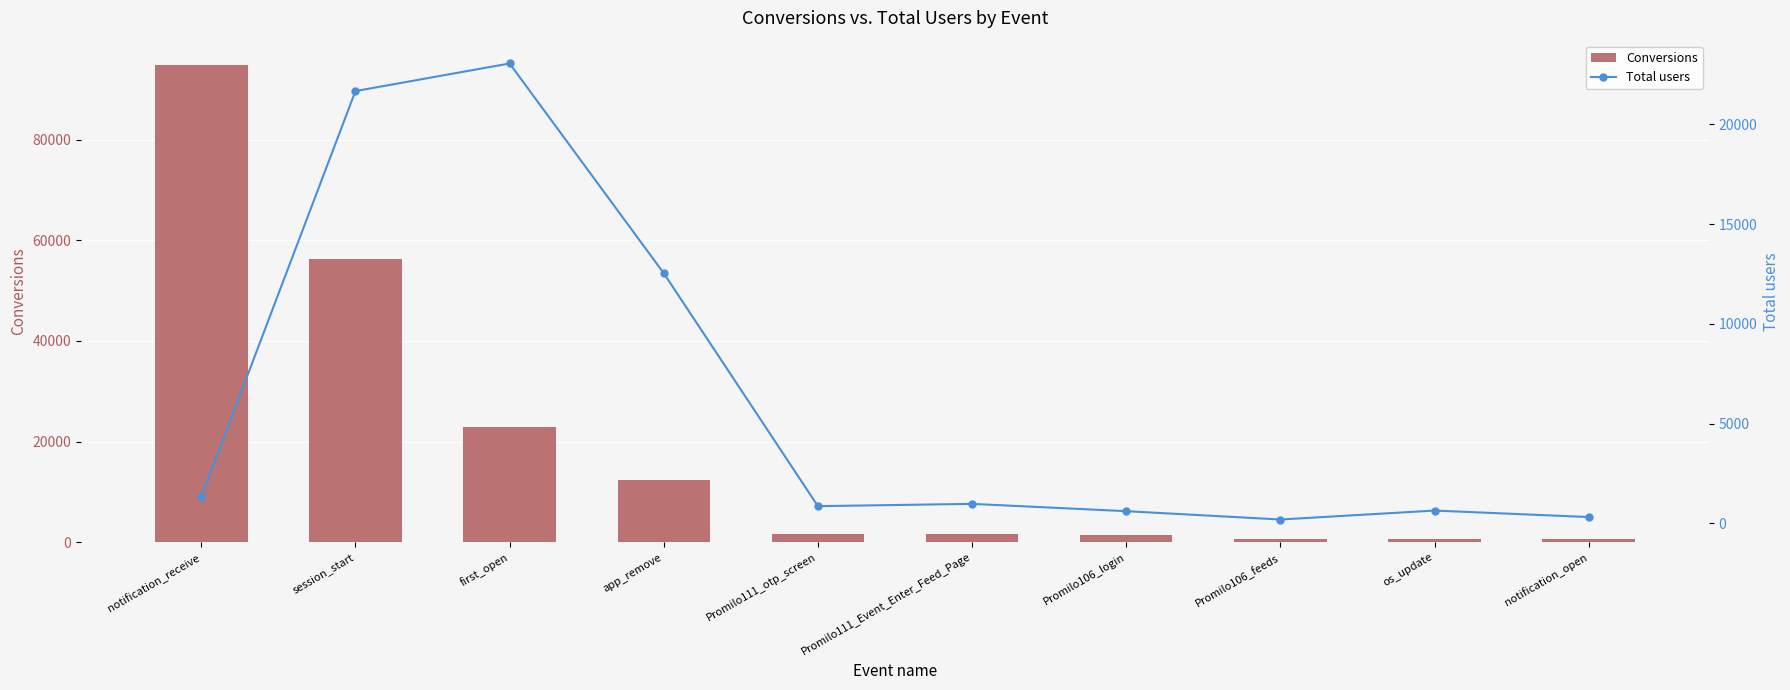

Reading right to left, transcribe all the data shown in this chart.

Conversions: 569	672	683	1458	1594	1738	12468	22872	56203	94890
Total users: 308	634	185	603	969	855	12538	23059	21674	1311